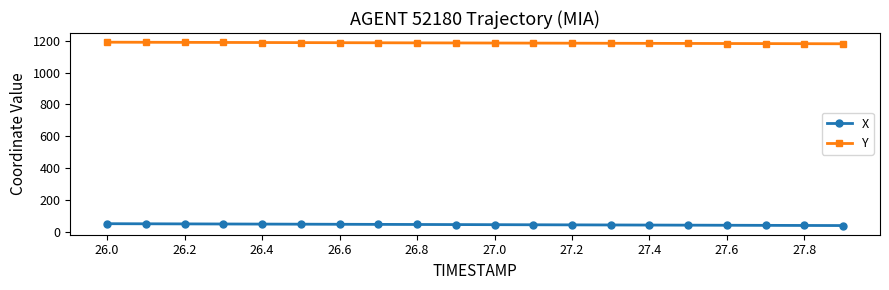

What is the greatest value displayed?

1192.1